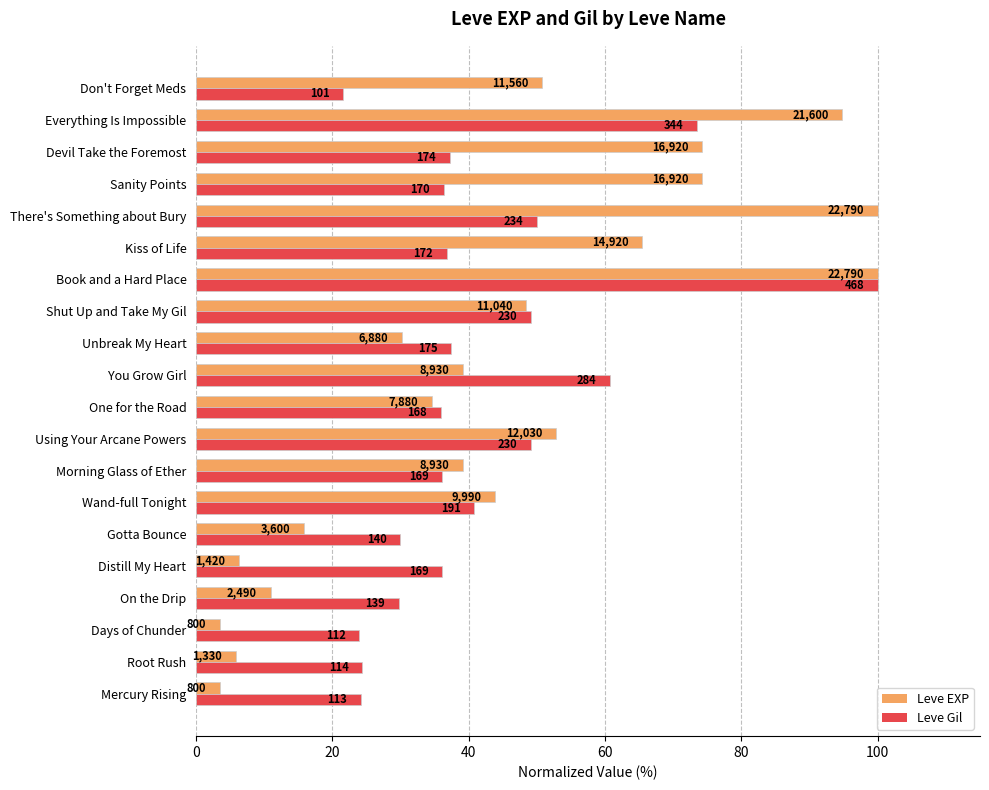

Which series has the largest total across all categories?

Leve EXP